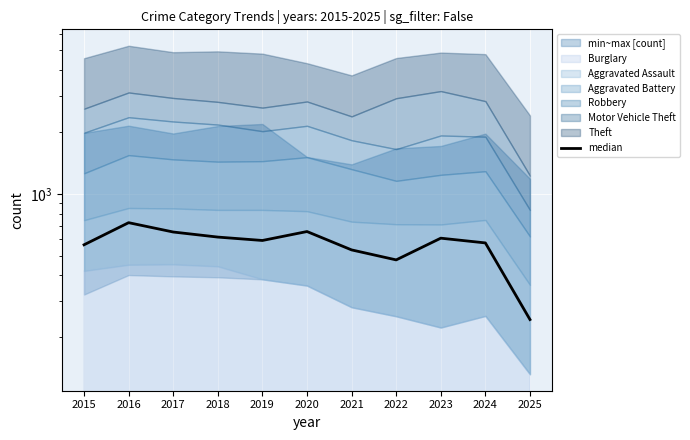

List the labels in order of value, largest first.

2016, 2020, 2017, 2018, 2023, 2019, 2024, 2015, 2021, 2022, 2025